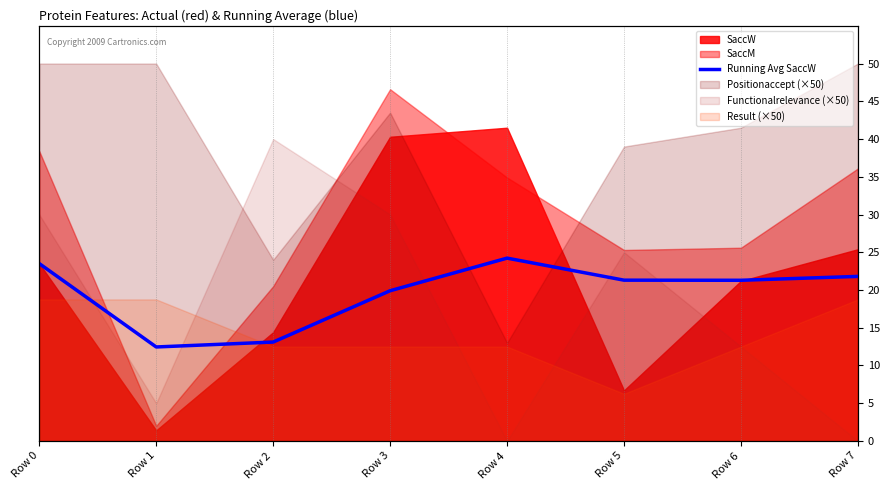

Where does the data first go above 21?

Row 0